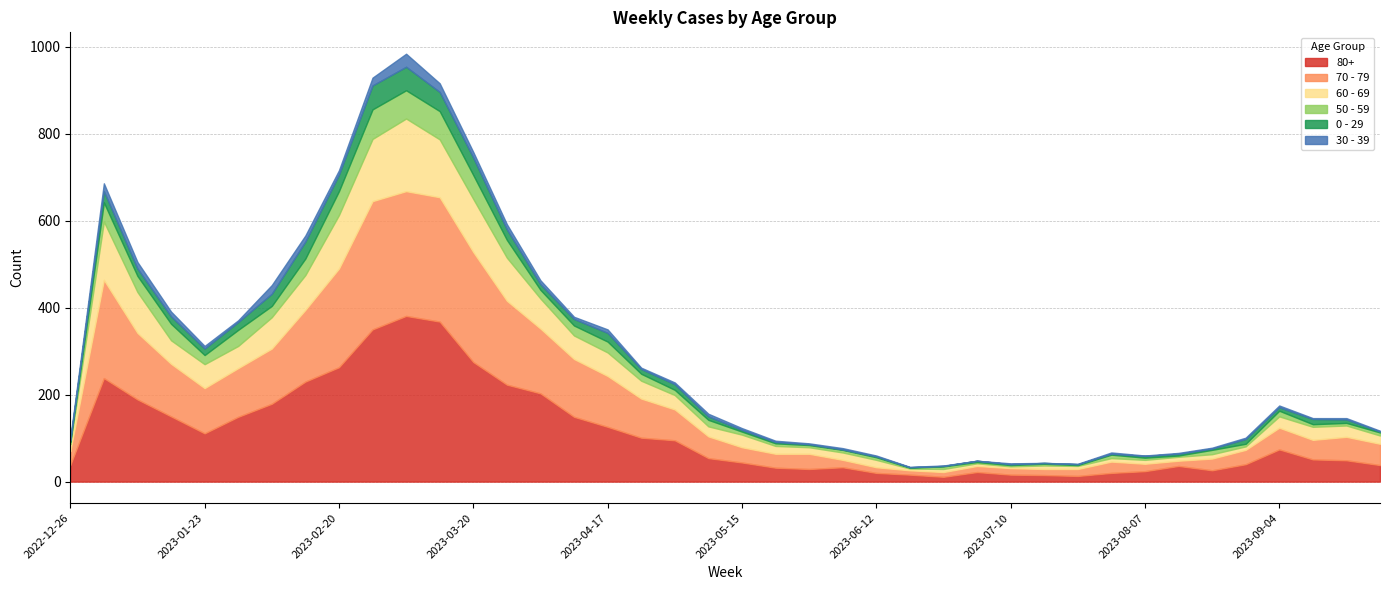

True or false: 50 - 59 and 80+ cross at least once.

False